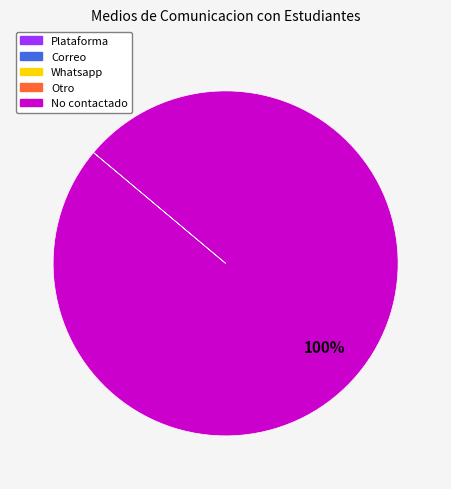

Is there a majority slice in this chart?

Yes